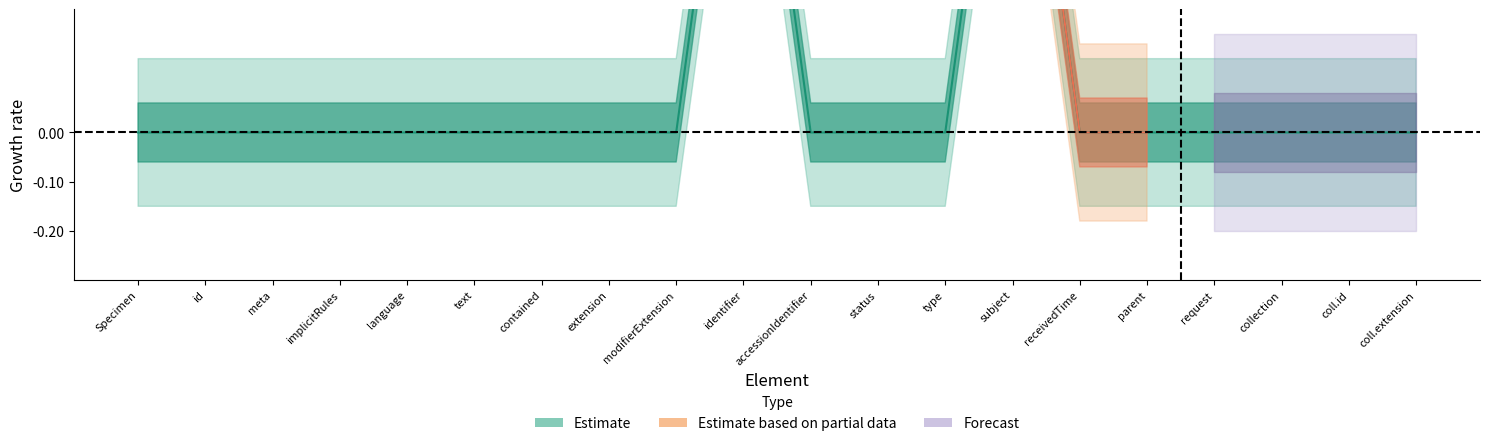

How many values are between 0 and 1?

20